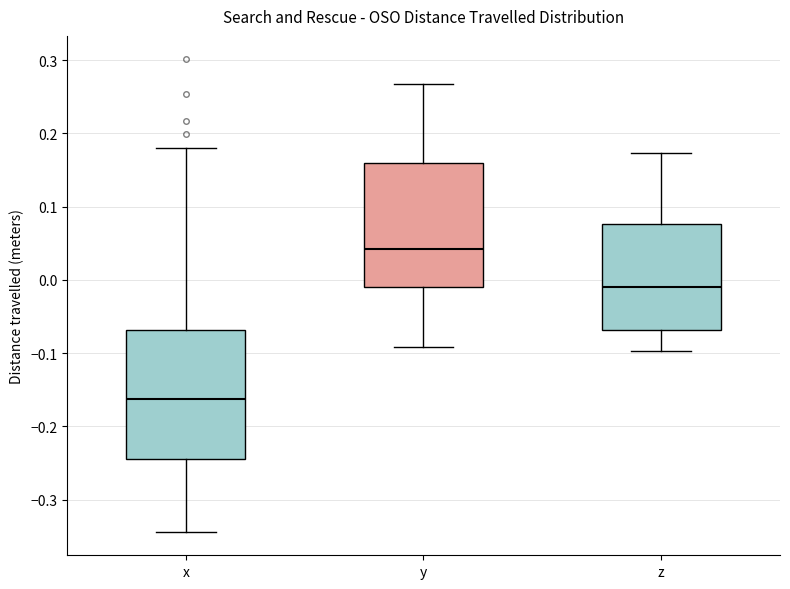

Where is the upper edge of the box for z on the y-axis? The values are not printed on the chart, so give them approximately, as read against the axis.

0.08